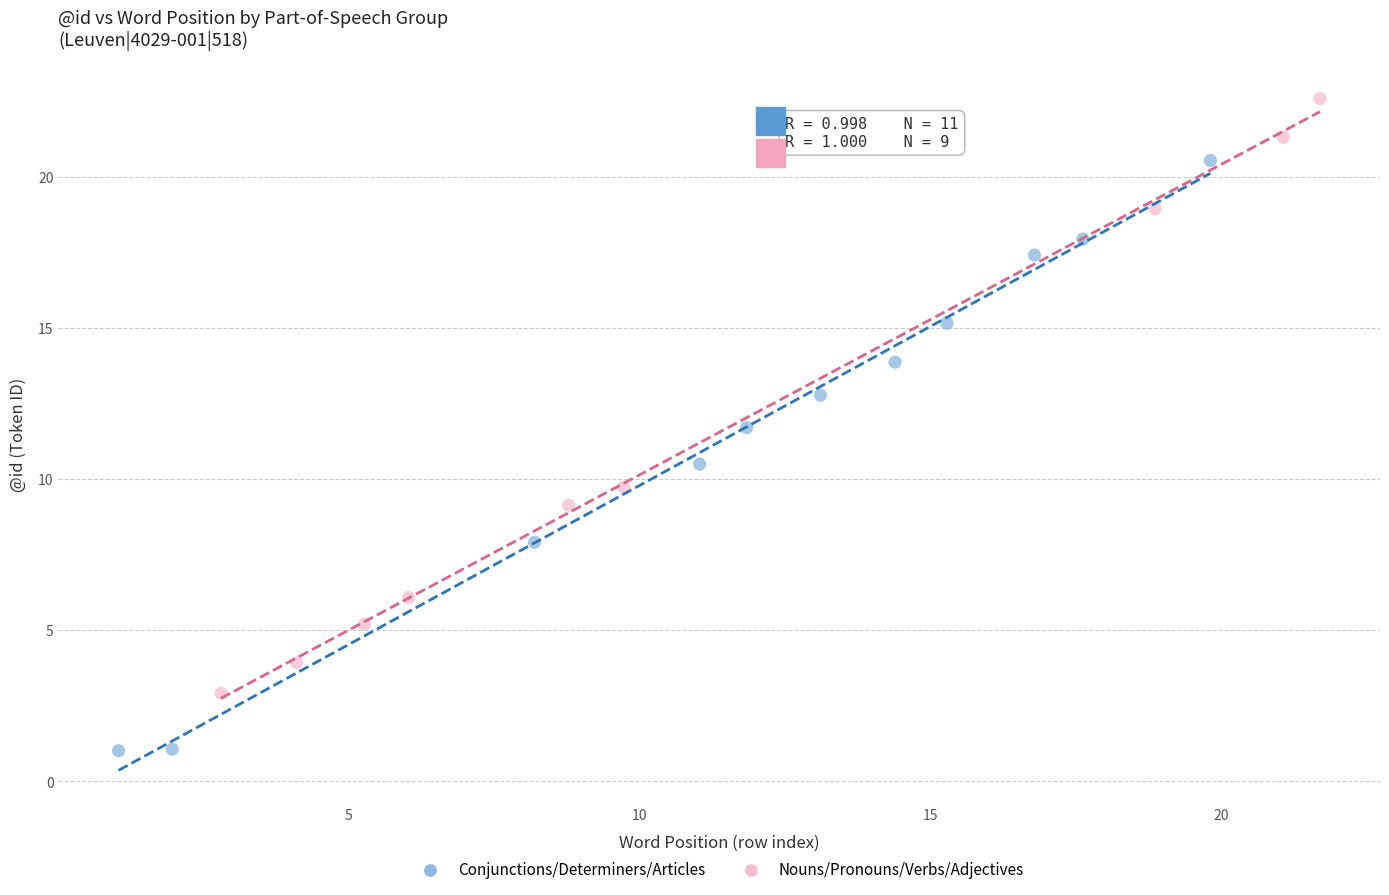

Which series contains the lowest Y value?

Conjunctions/Determiners/Articles